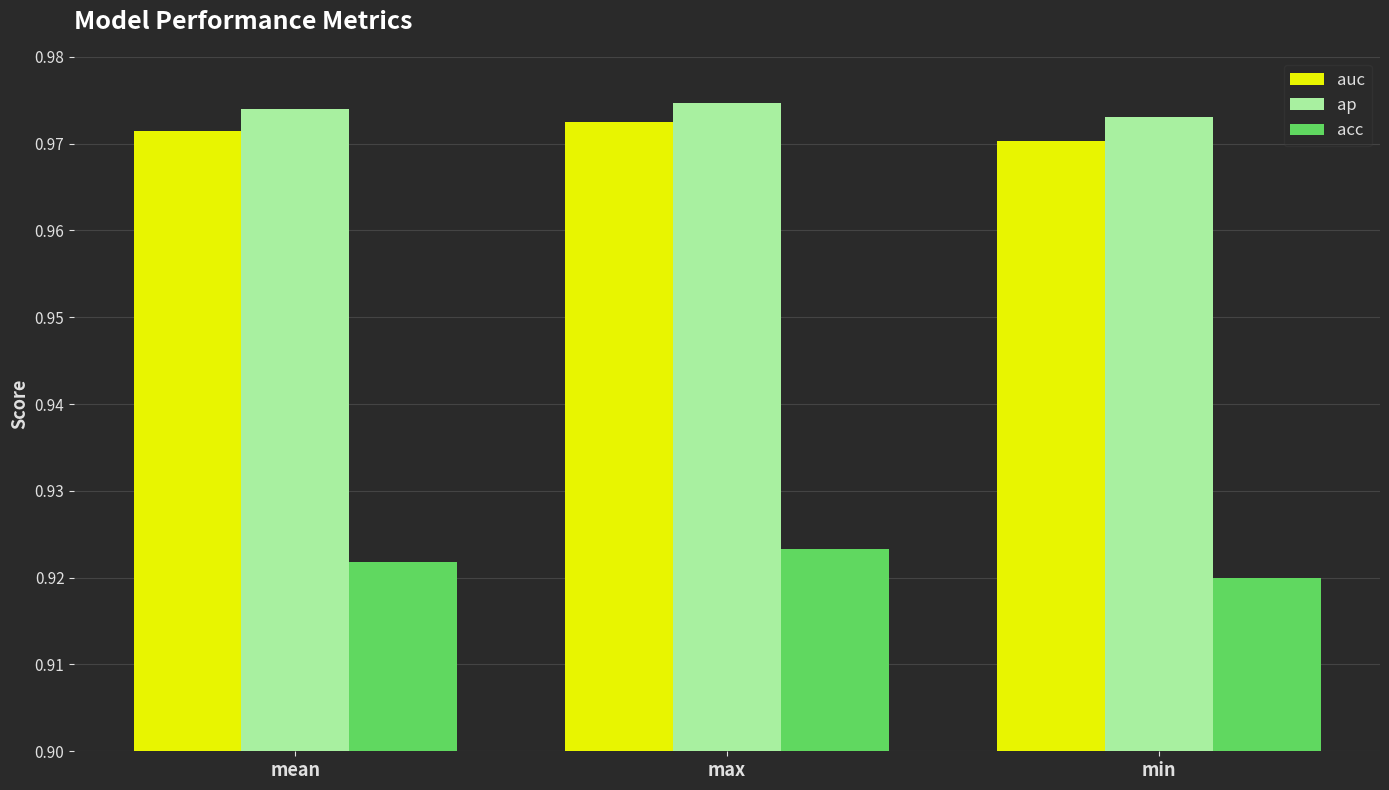

True or false: auc has a value of 0.4 at min.

False